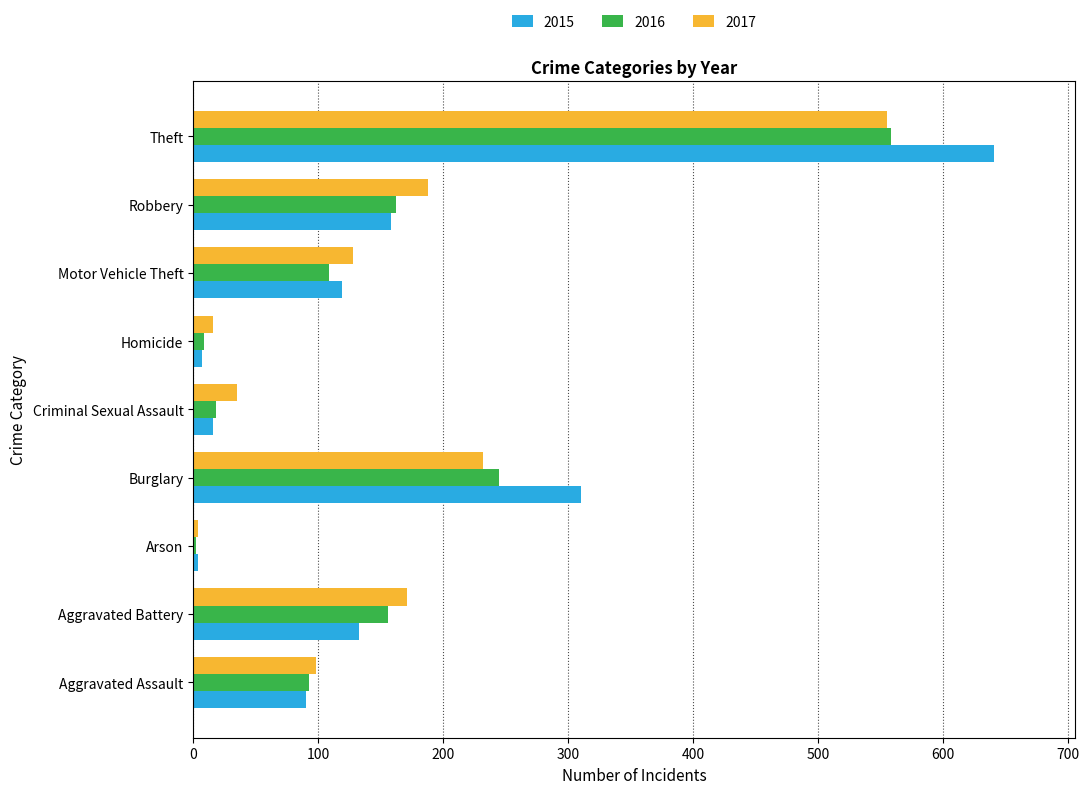

What is the sum of the 2015 values at Aggravated Assault and Motor Vehicle Theft?

209